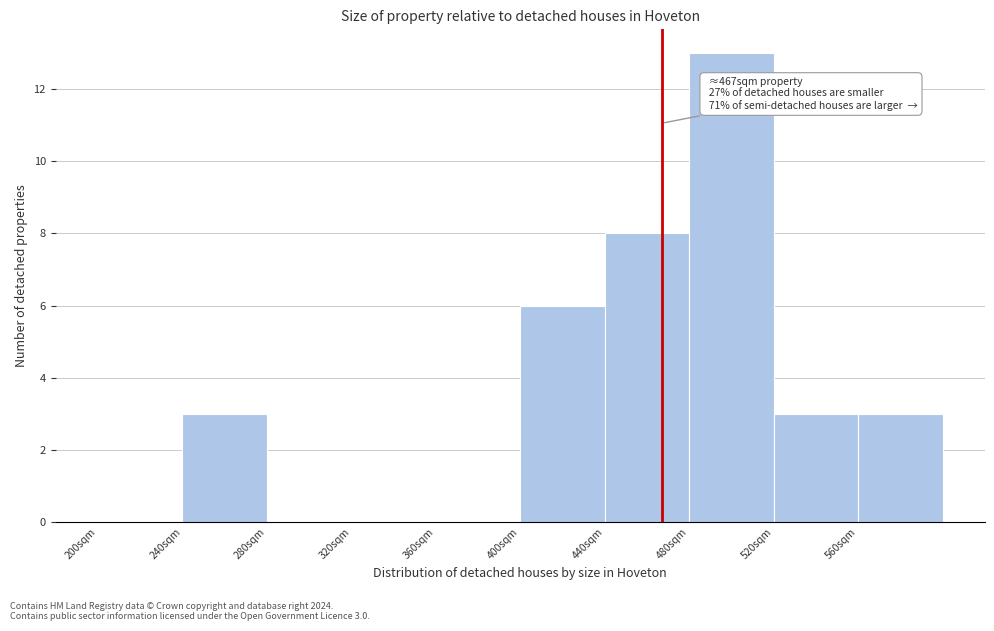

Over which range of the x-axis is the bar tallest?

480 to 520